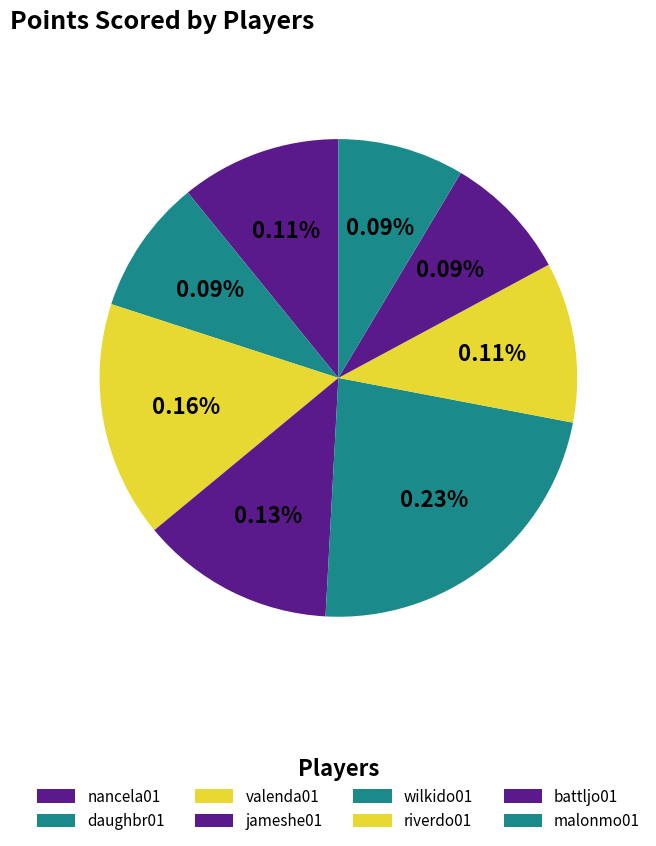

Is the sum of nancela01 and riverdo01 greater than half?

No